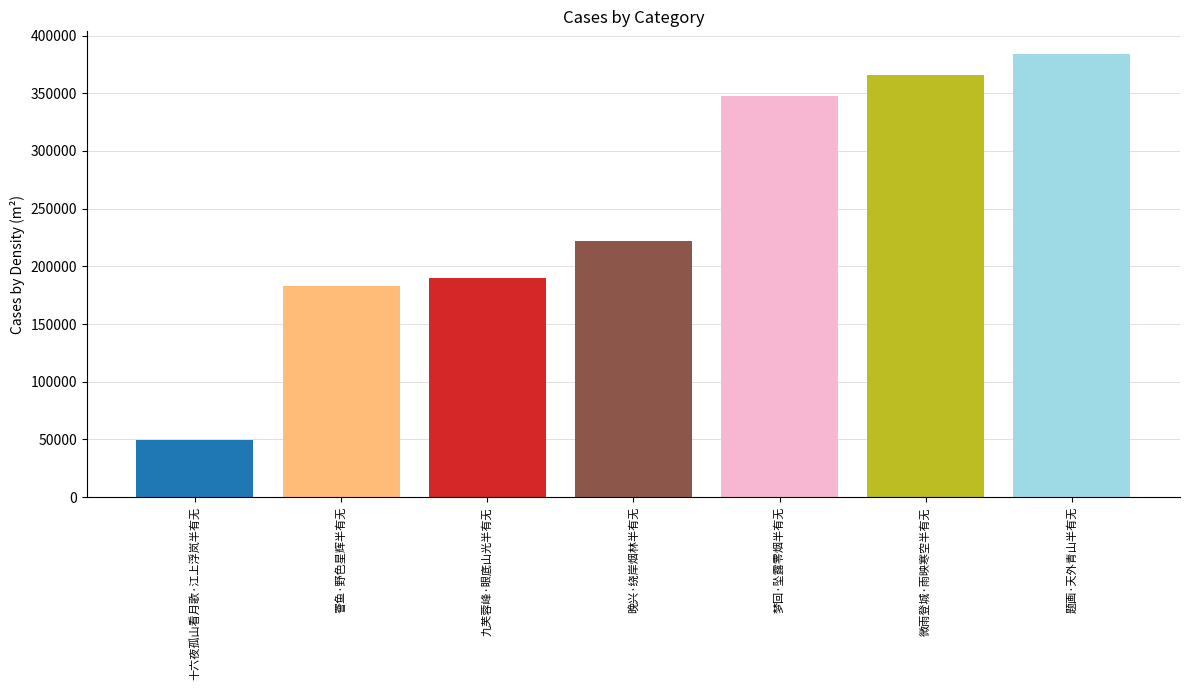

Is it true that the value at 十六夜孤山看月歌·江上浮岚半有无 is 49693?

True